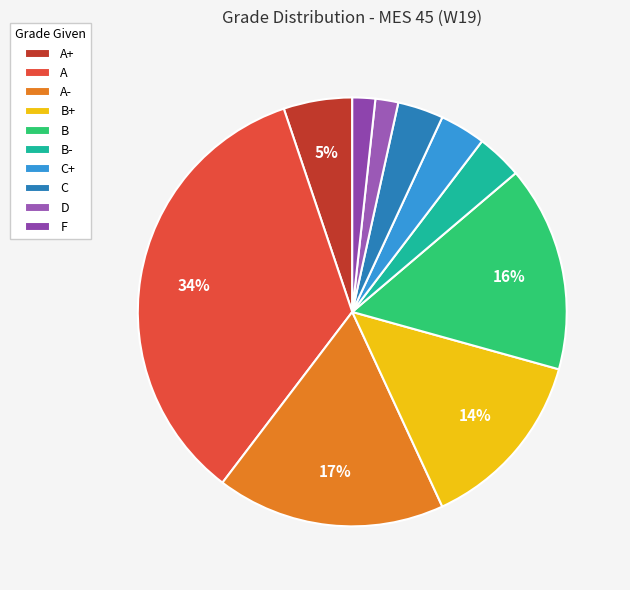

To the nearest percent, what is the difference between the largest and smallest slice percentages?

33%